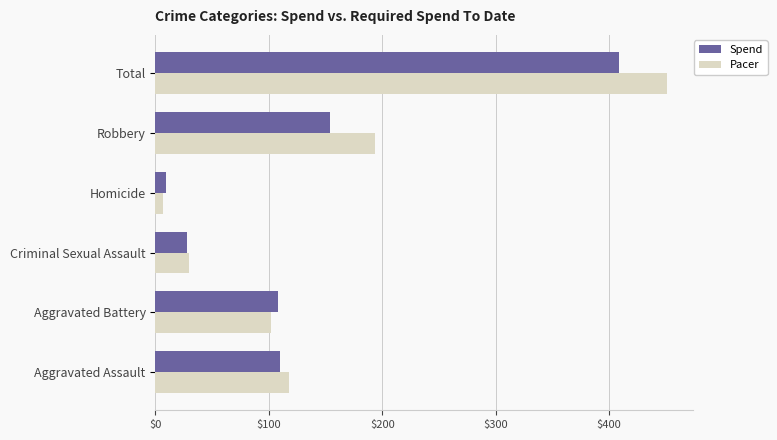

What is the difference between the maximum and minimum values in the Pacer series?

444